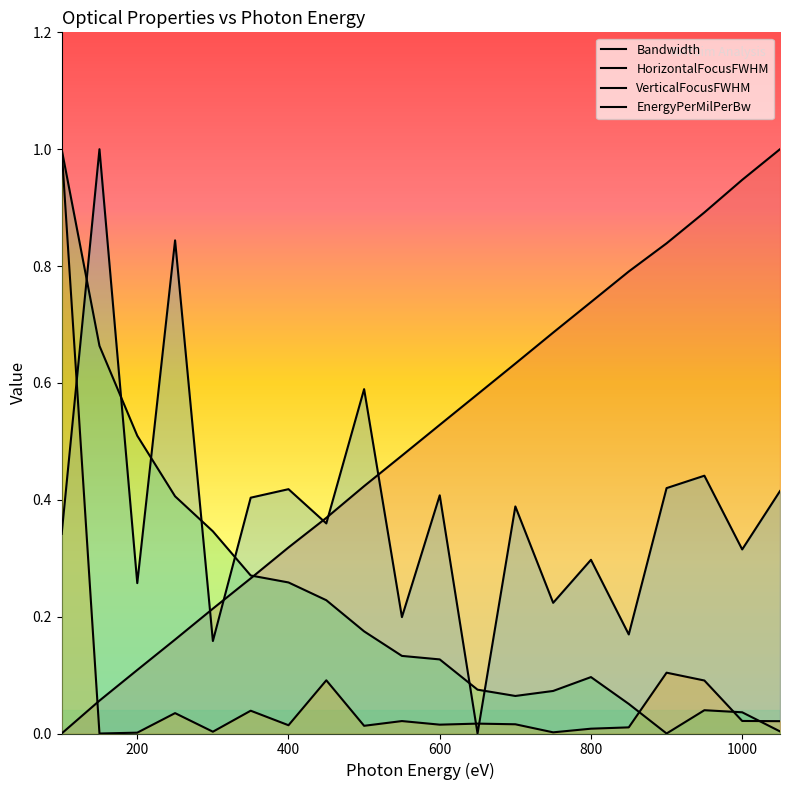

Reading left to right, extract all data points from this chart.

Bandwidth: 0.0	0.1	0.1	0.2	0.2	0.3	0.3	0.4	0.4	0.5	0.5	0.6	0.6	0.7	0.7	0.8	0.8	0.9	0.9	1.0
HorizontalFocusFWHM: 0.3	1.0	0.3	0.8	0.2	0.4	0.4	0.4	0.6	0.2	0.4	0.0	0.4	0.2	0.3	0.2	0.4	0.4	0.3	0.4
VerticalFocusFWHM: 1.0	0.7	0.5	0.4	0.3	0.3	0.3	0.2	0.2	0.1	0.1	0.1	0.1	0.1	0.1	0.1	0.0	0.0	0.0	0.0
EnergyPerMilPerBw: 1.0	0.0	0.0	0.0	0.0	0.0	0.0	0.1	0.0	0.0	0.0	0.0	0.0	0.0	0.0	0.0	0.1	0.1	0.0	0.0